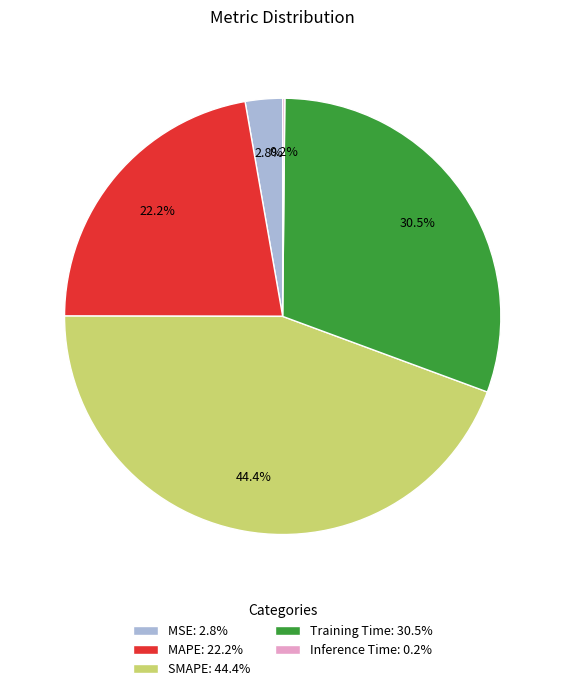

Which has a higher value, Training Time: 30.5% or MAPE: 22.2%?

Training Time: 30.5%